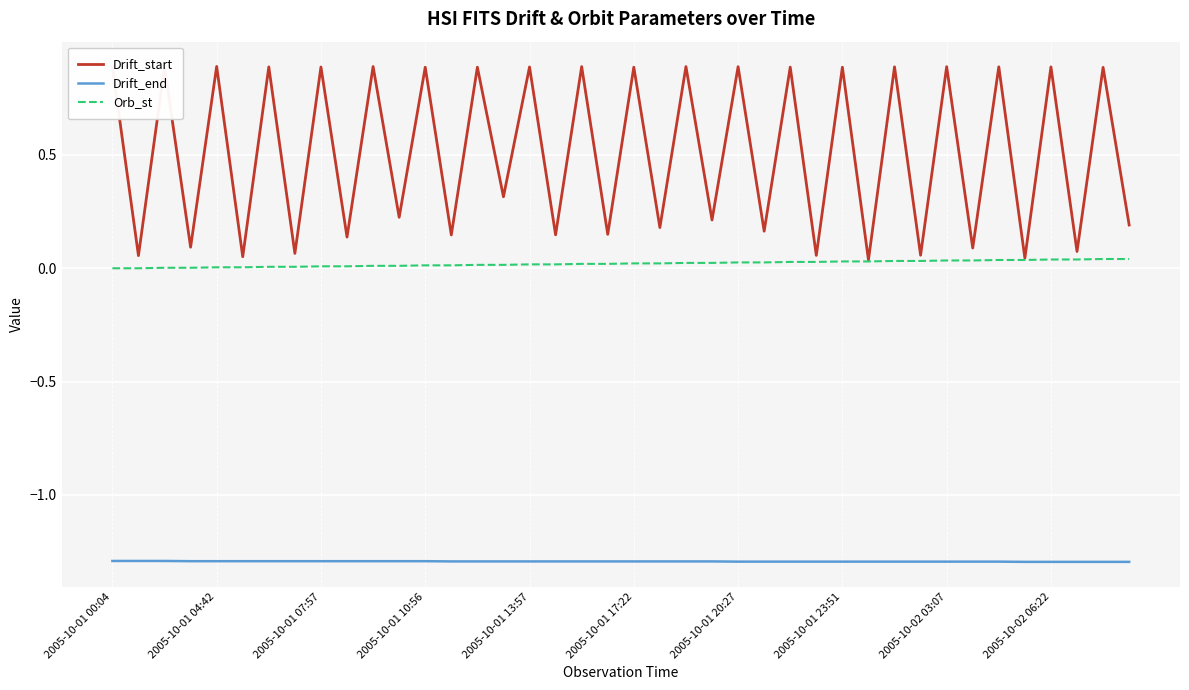

Which series has the widest spread of values?

Drift_start